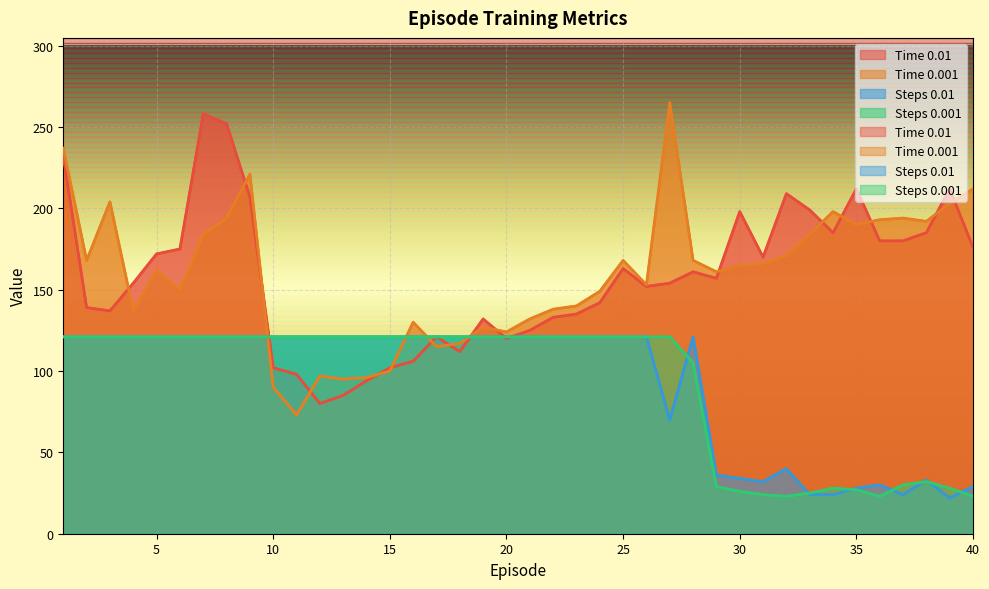

The Steps 0.001 series shows 30 at 37. True or false?

True